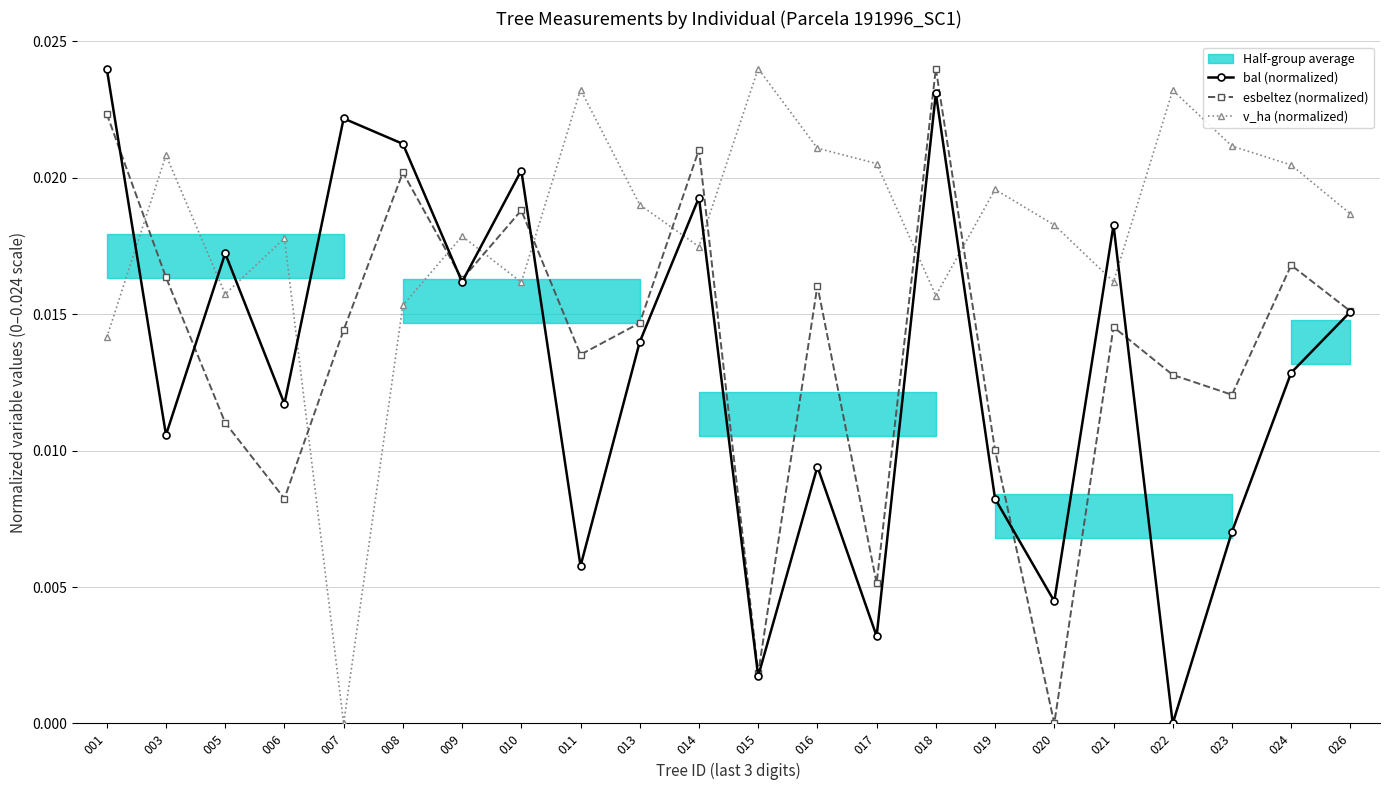

How many interior local valleys does the esbeltez (normalized) series have?

7